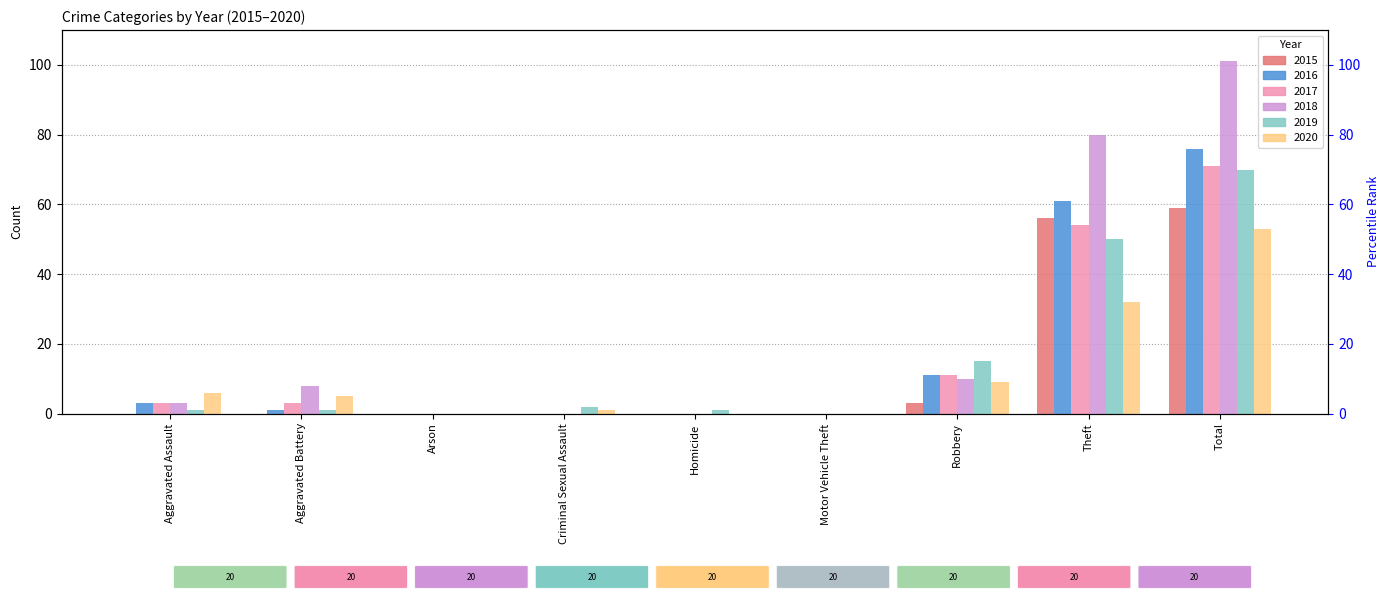

How many values in 2016 are above zero?

5